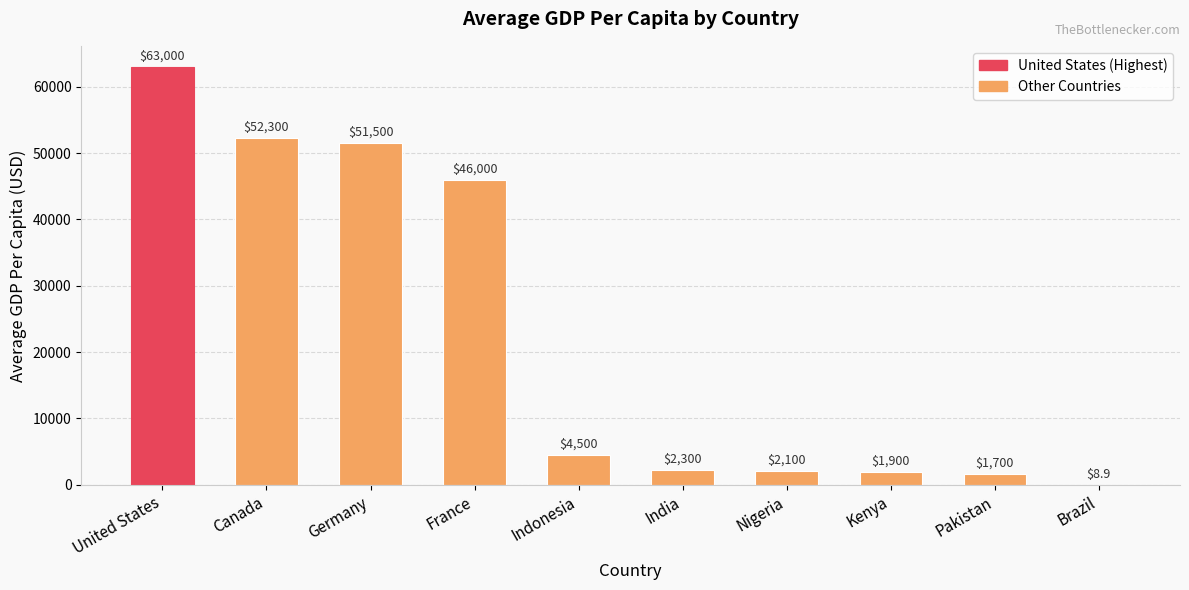

What is the sum of the values at Kenya and India?

4200.0